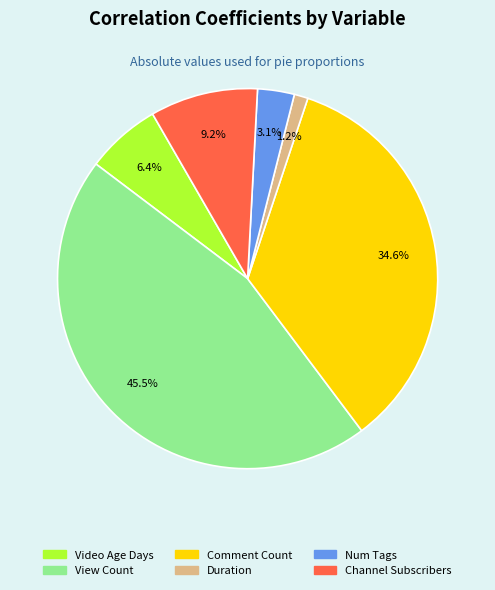

Does Comment Count account for over 50% of the chart?

No